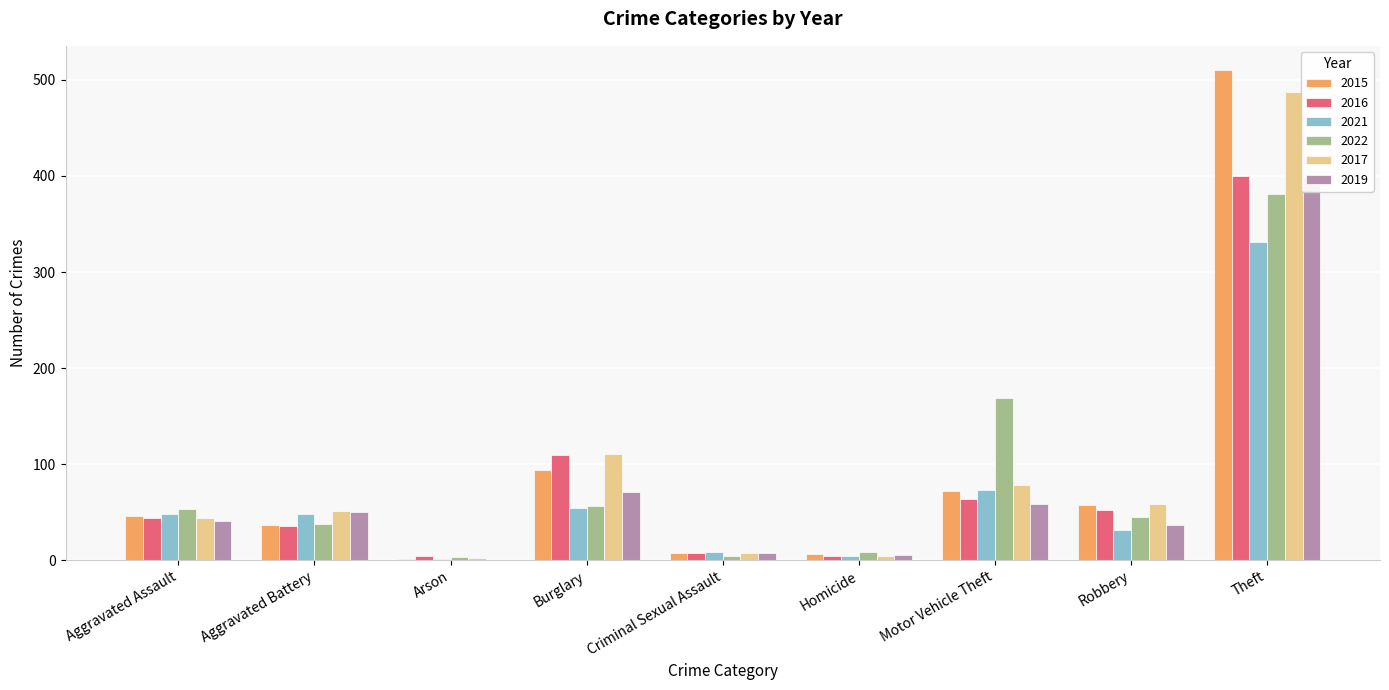

Reading right to left, transcribe all the data shown in this chart.

2015: Theft=510	Robbery=57	Motor Vehicle Theft=72	Homicide=6	Criminal Sexual Assault=7	Burglary=94	Arson=1	Aggravated Battery=37	Aggravated Assault=46
2016: Theft=400	Robbery=52	Motor Vehicle Theft=64	Homicide=4	Criminal Sexual Assault=7	Burglary=109	Arson=4	Aggravated Battery=36	Aggravated Assault=44
2021: Theft=331	Robbery=31	Motor Vehicle Theft=73	Homicide=4	Criminal Sexual Assault=9	Burglary=54	Arson=1	Aggravated Battery=48	Aggravated Assault=48
2022: Theft=381	Robbery=45	Motor Vehicle Theft=169	Homicide=9	Criminal Sexual Assault=4	Burglary=56	Arson=3	Aggravated Battery=38	Aggravated Assault=53
2017: Theft=487	Robbery=58	Motor Vehicle Theft=78	Homicide=4	Criminal Sexual Assault=7	Burglary=111	Arson=2	Aggravated Battery=51	Aggravated Assault=44
2019: Theft=399	Robbery=37	Motor Vehicle Theft=58	Homicide=5	Criminal Sexual Assault=7	Burglary=71	Arson=0	Aggravated Battery=50	Aggravated Assault=41